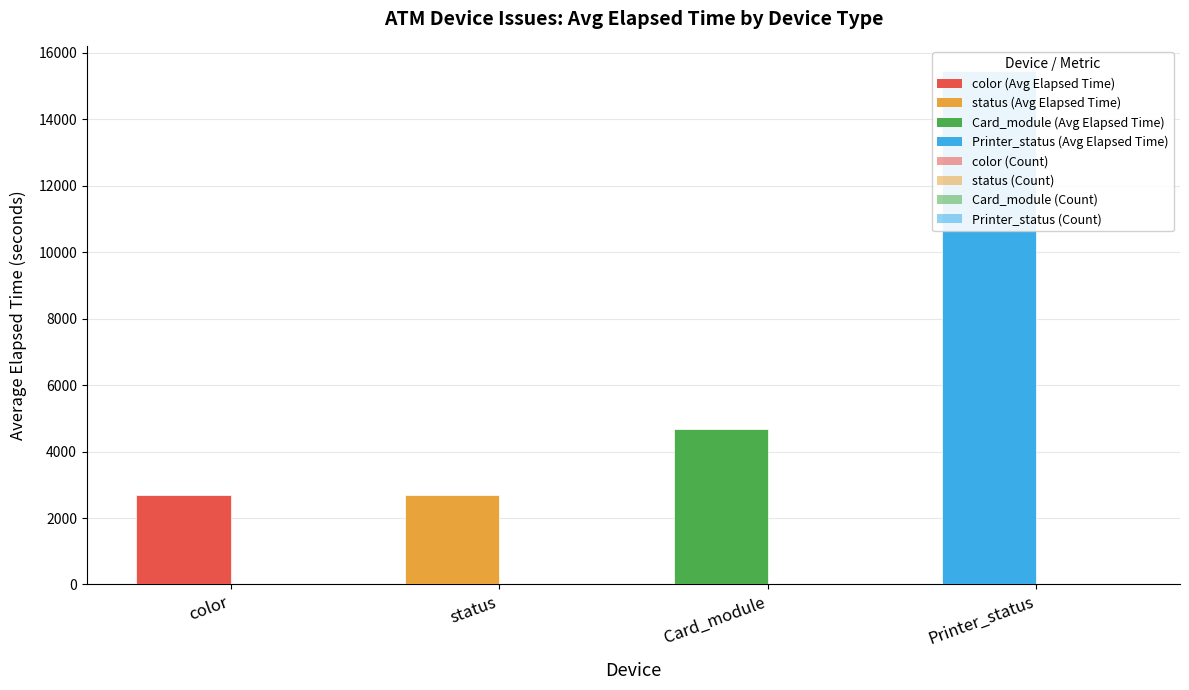

How many values in the Count of ATMs series are below 15?

2